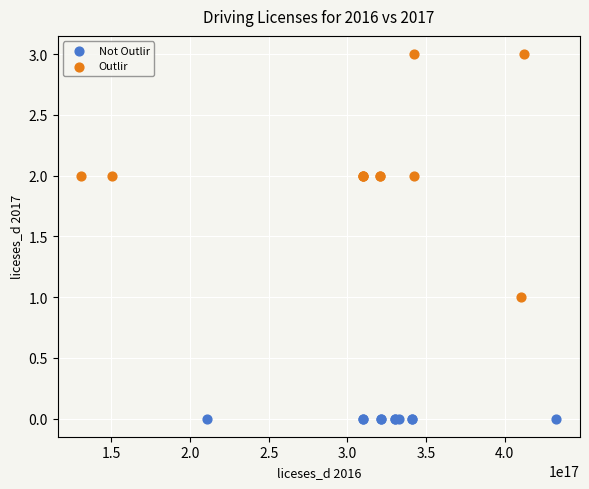

Which series reaches the maximum Y coordinate?

Outlir